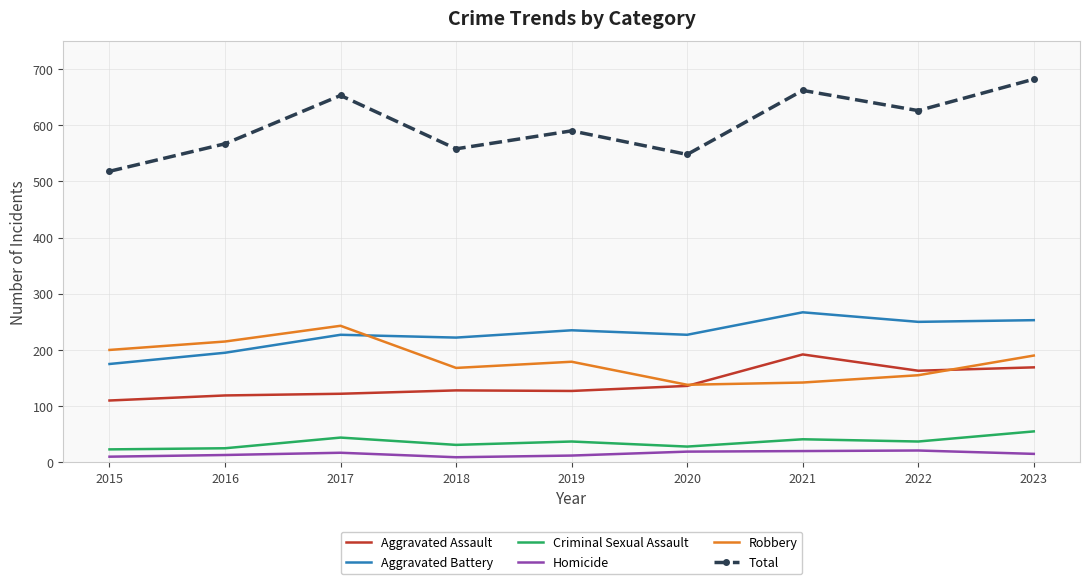

Between 2015 and 2018, which series saw the biggest shift?

Aggravated Battery